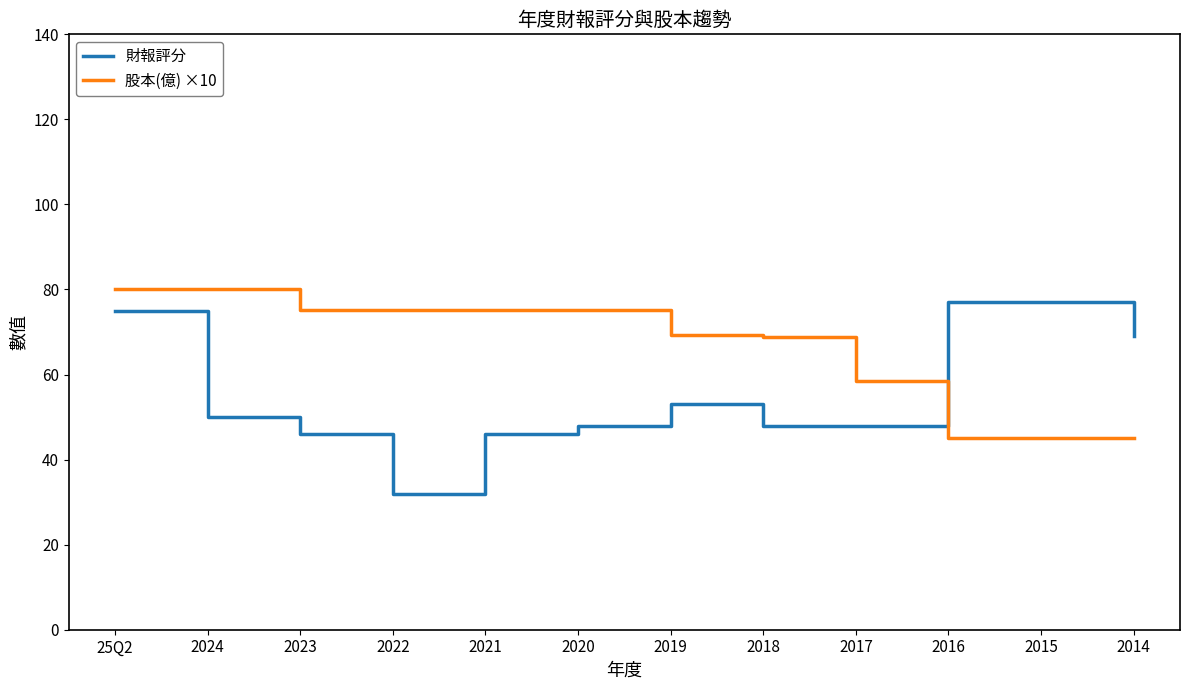

What is the highest value of the 股本(億) ×10 series?

80.1